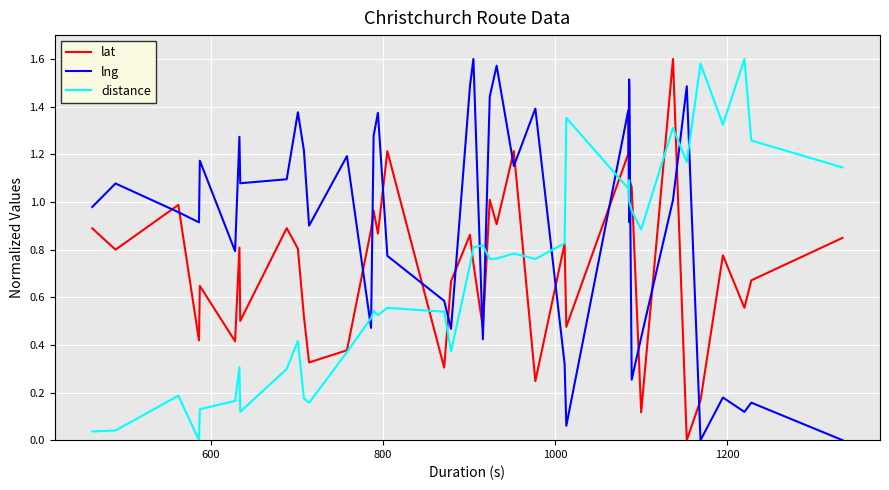

What are all the series names shown in the legend?

lat, lng, distance